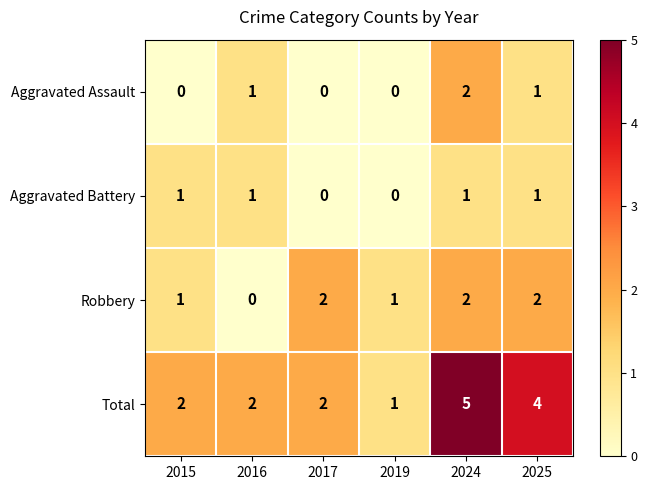

How many data points does each series have?

6